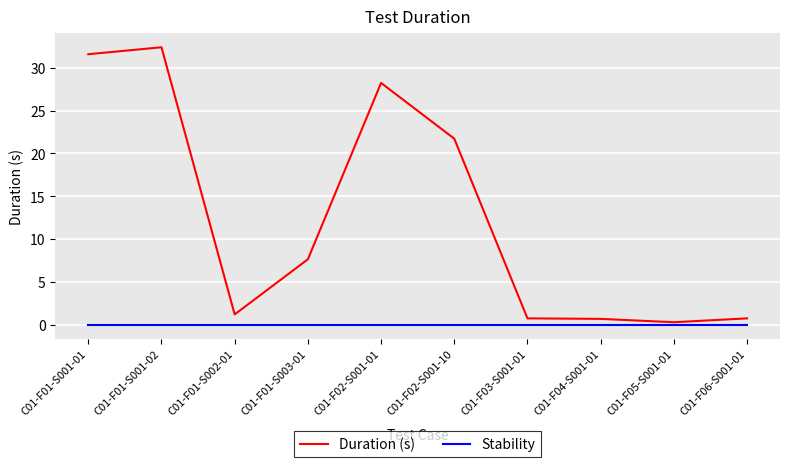

Which series changed the most between C01-F01-S003-01 and C01-F03-S001-01?

Duration (s)